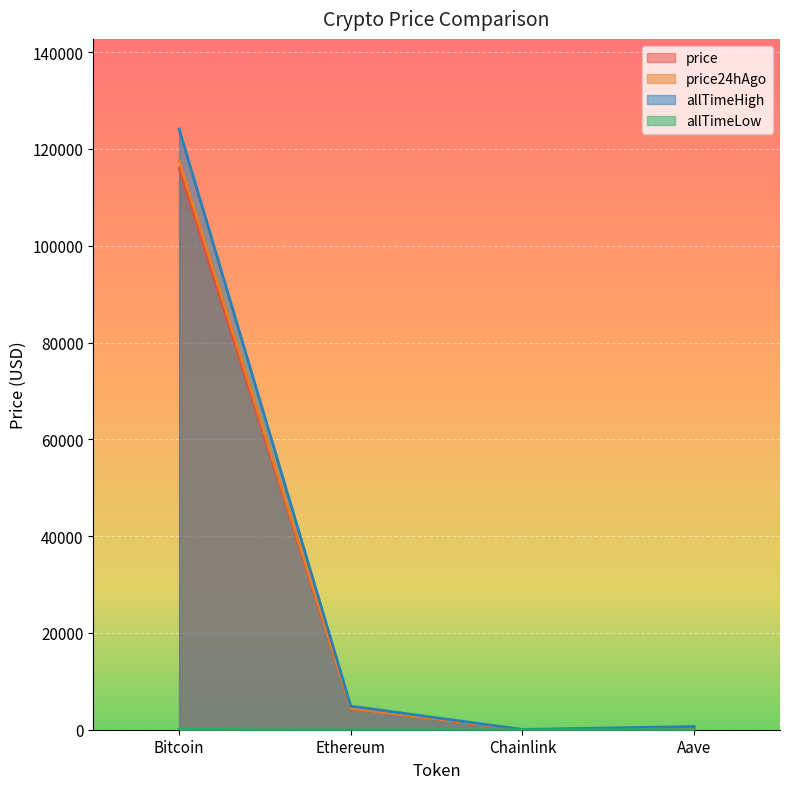

True or false: allTimeHigh and price24hAgo cross at least once.

False